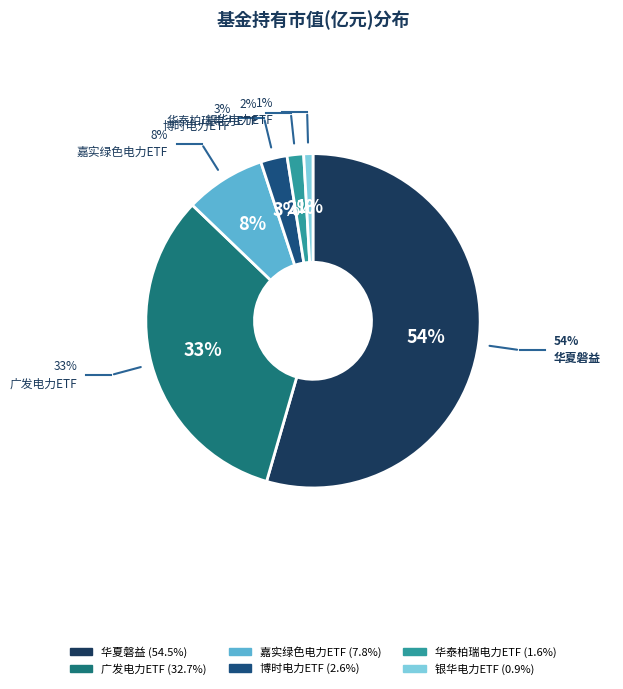

To the nearest percent, what is the average slice percentage?

17%